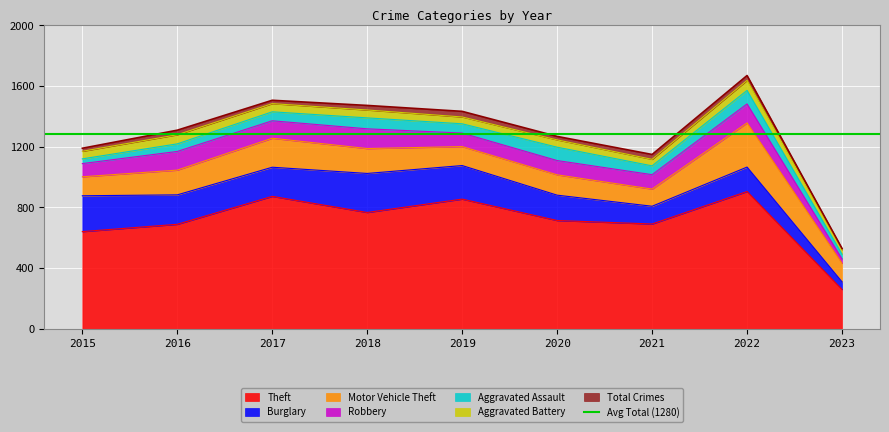

True or false: Theft has more than 2 interior local peaks.

True